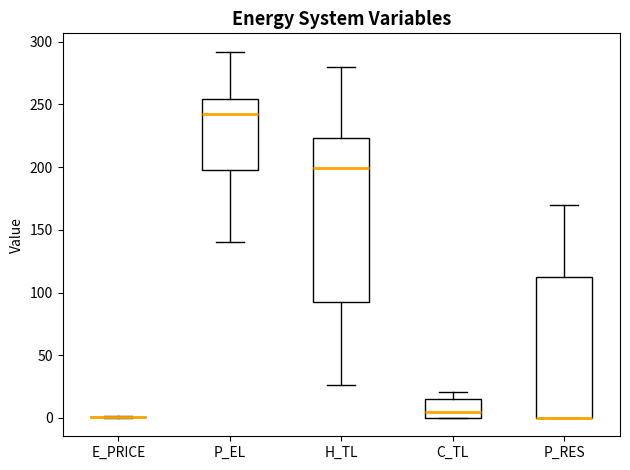

Comparing the boxes themselves (not the whiskers), which one is the tallest?

H_TL